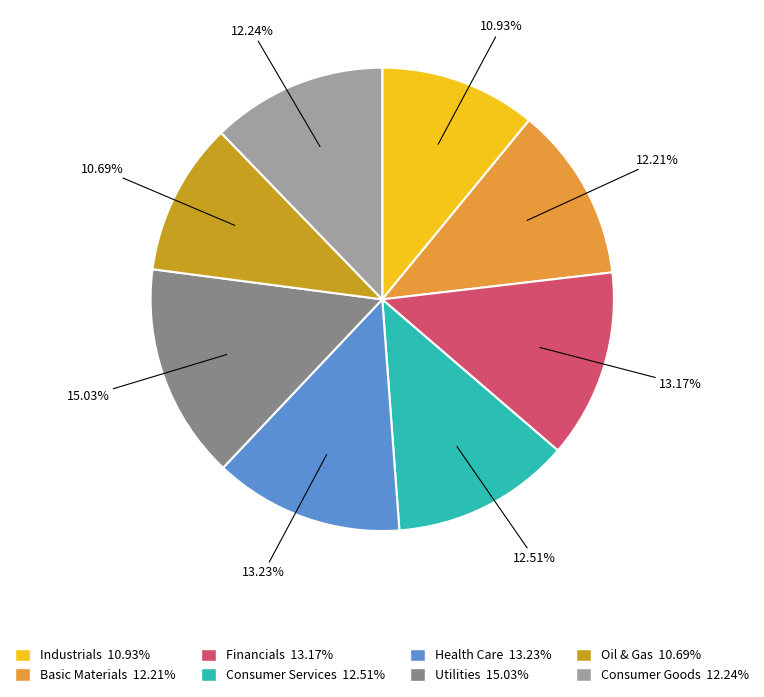

Which has a higher value, Consumer Goods 12.24% or Health Care 13.23%?

Health Care 13.23%